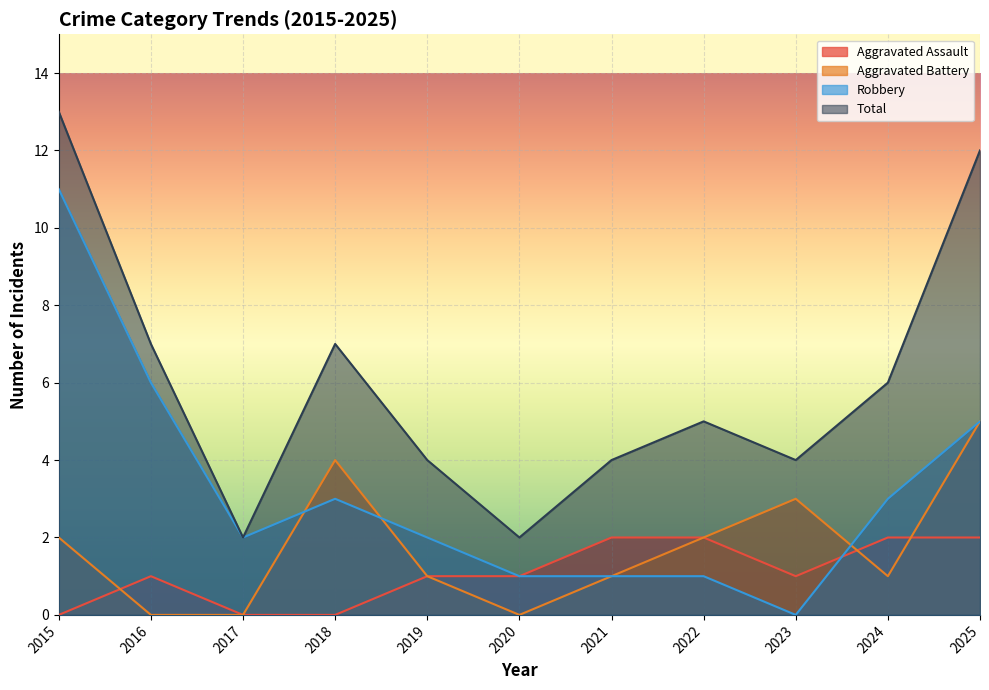

Reading left to right, list all the values displayed in this chart.

Aggravated Assault: 0	1	0	0	1	1	2	2	1	2	2
Aggravated Battery: 2	0	0	4	1	0	1	2	3	1	5
Robbery: 11	6	2	3	2	1	1	1	0	3	5
Total: 13	7	2	7	4	2	4	5	4	6	12